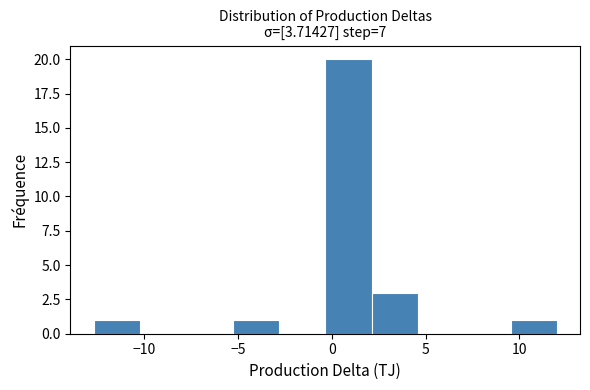

Reading left to right, transcribe this chart: for each bar, give the range it covers on the x-axis and its height. Neither the bar edges nor the heights are printed on the chart, so give them approximately, as read against the axes.

-12.5 to -10.0: 1
-10.0 to -7.5: 0
-7.5 to -5.5: 0
-5.5 to -3.0: 1
-3.0 to -0.5: 0
-0.5 to 2.0: 20
2.0 to 4.5: 3
4.5 to 7.0: 0
7.0 to 9.5: 0
9.5 to 12.0: 1